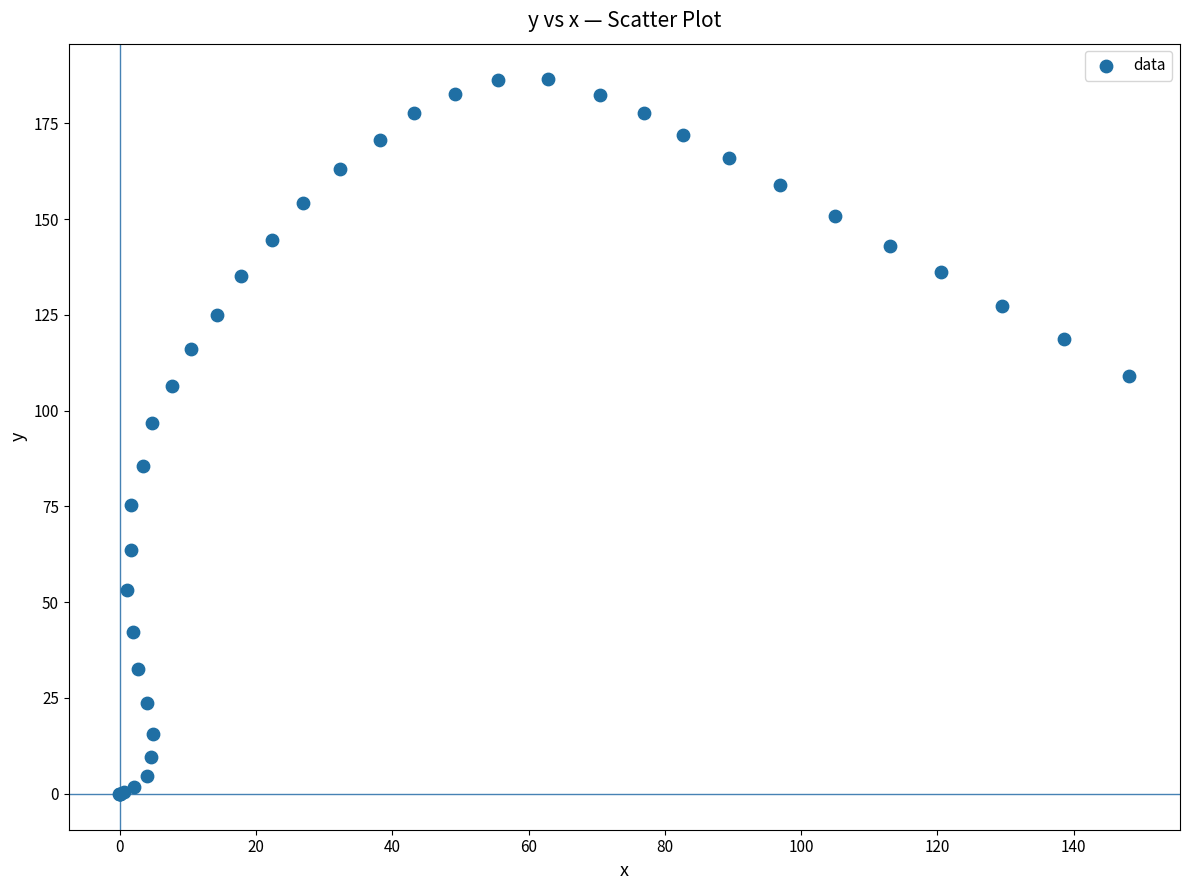

What Y value in the scatter plot is closest to 93?

96.9